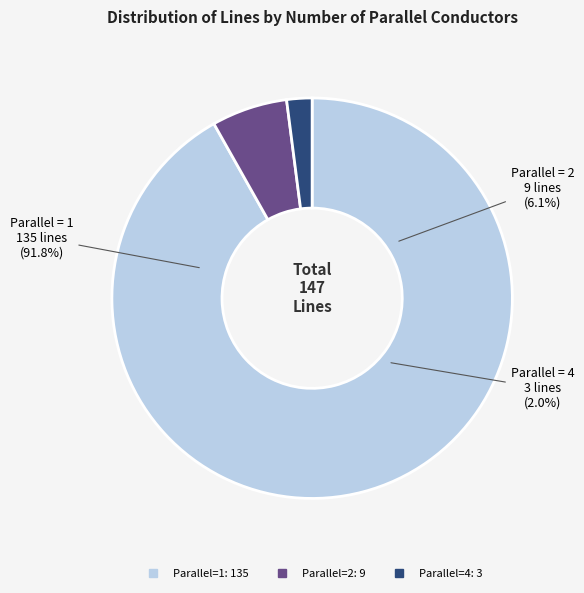

Which category has the smallest portion of the pie?

4